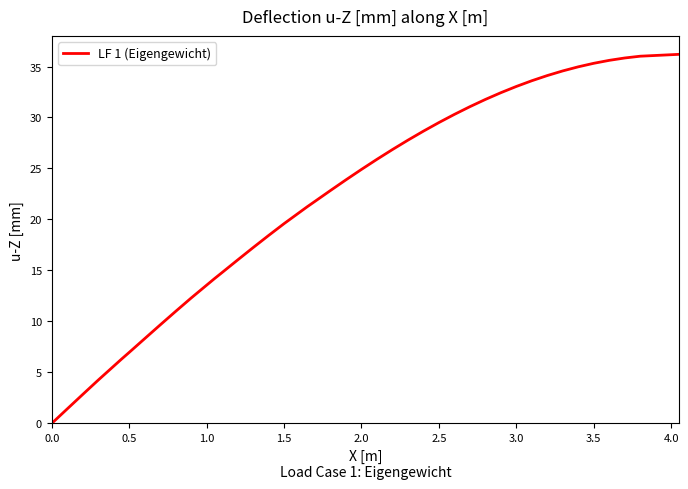

What is the difference between the maximum and minimum values?

36.2